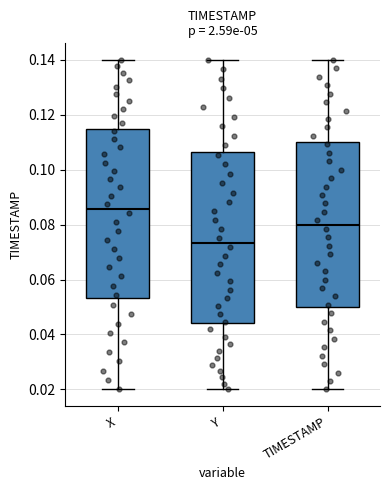

Reading left to right, transcribe this box plot: for each box, give where its median line is, the range the box spans, and where its two whiskers end, as read against the y-axis. The values are not printed on the chart, so give them approximately, as read against the axis.

X: median 0.086, box 0.054 to 0.114, whiskers 0.020 to 0.140
Y: median 0.074, box 0.044 to 0.106, whiskers 0.020 to 0.140
TIMESTAMP: median 0.080, box 0.050 to 0.110, whiskers 0.020 to 0.140